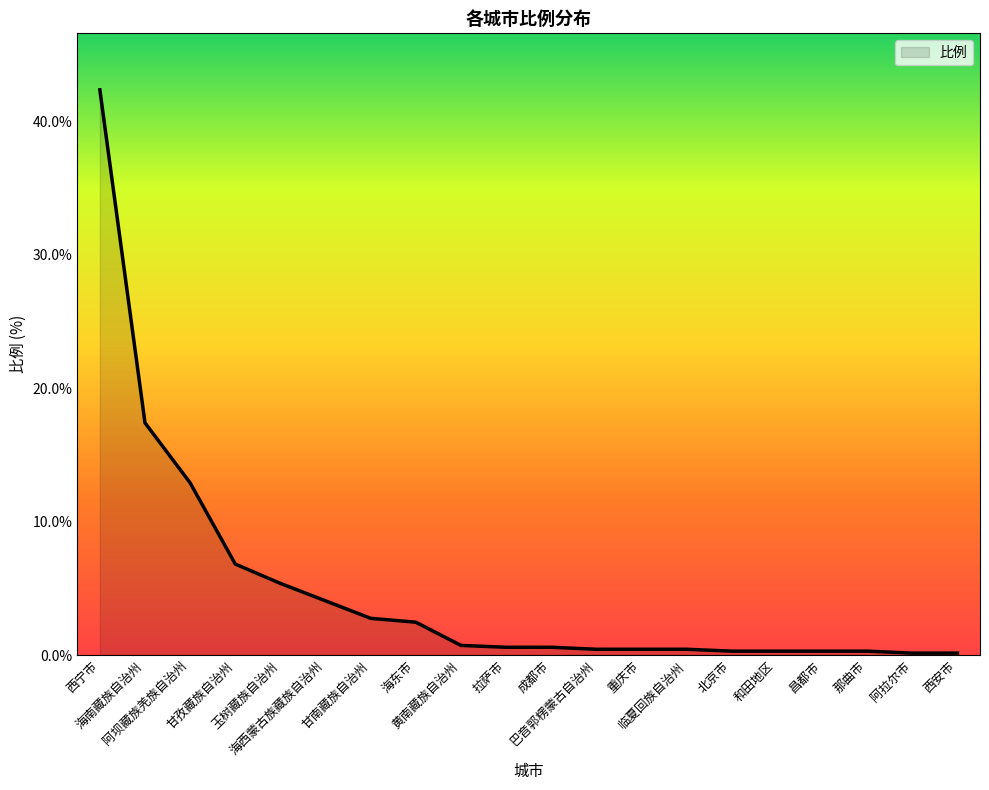

List the labels in order of value, largest first.

西宁市, 海南藏族自治州, 阿坝藏族羌族自治州, 甘孜藏族自治州, 玉树藏族自治州, 海西蒙古族藏族自治州, 甘南藏族自治州, 海东市, 黄南藏族自治州, 拉萨市, 成都市, 巴音郭楞蒙古自治州, 重庆市, 临夏回族自治州, 北京市, 和田地区, 昌都市, 那曲市, 阿拉尔市, 西安市